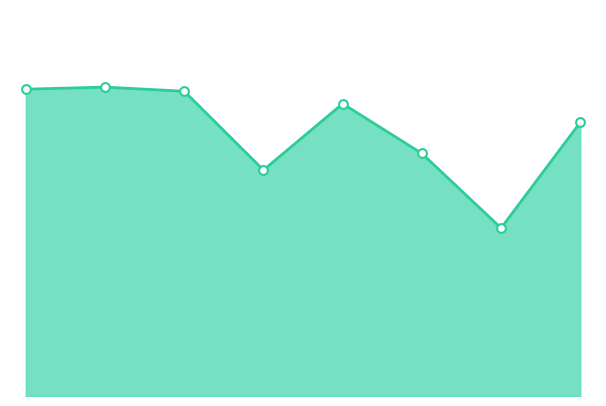

Does the chart have visible grid lines?

No